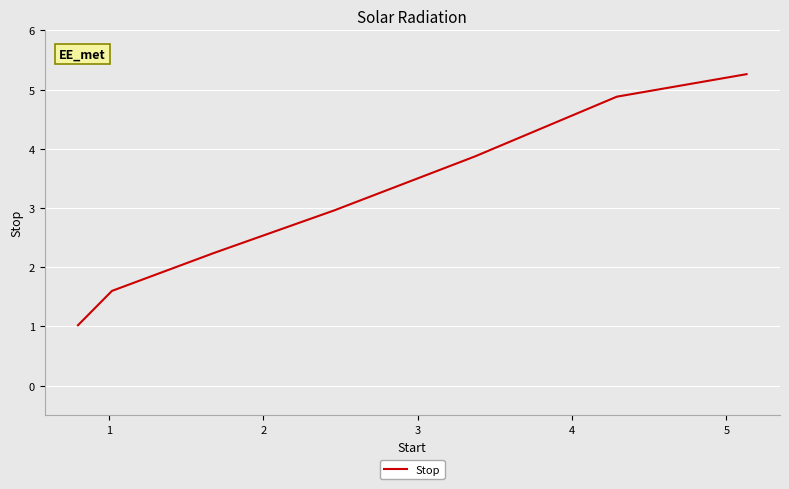

What is the maximum value shown in the chart?

5.3